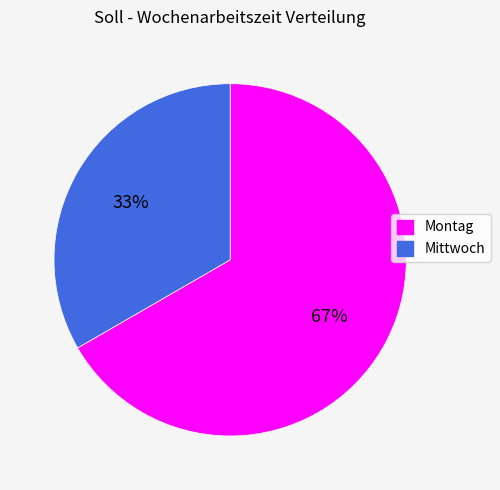

To the nearest percent, what is the average slice percentage?

50%